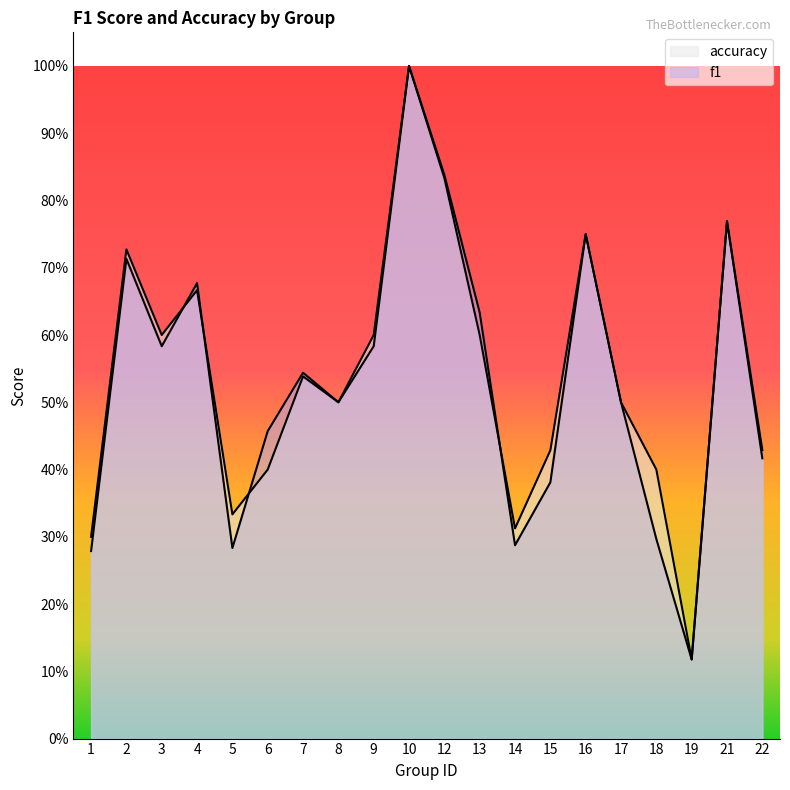

Reading left to right, extract all data points from this chart.

f1: 0.3	0.7	0.6	0.7	0.3	0.5	0.5	0.5	0.6	1.0	0.8	0.6	0.3	0.4	0.8	0.5	0.3	0.1	0.8	0.4
accuracy: 0.3	0.7	0.6	0.7	0.3	0.4	0.5	0.5	0.6	1.0	0.8	0.6	0.3	0.4	0.8	0.5	0.4	0.1	0.8	0.4